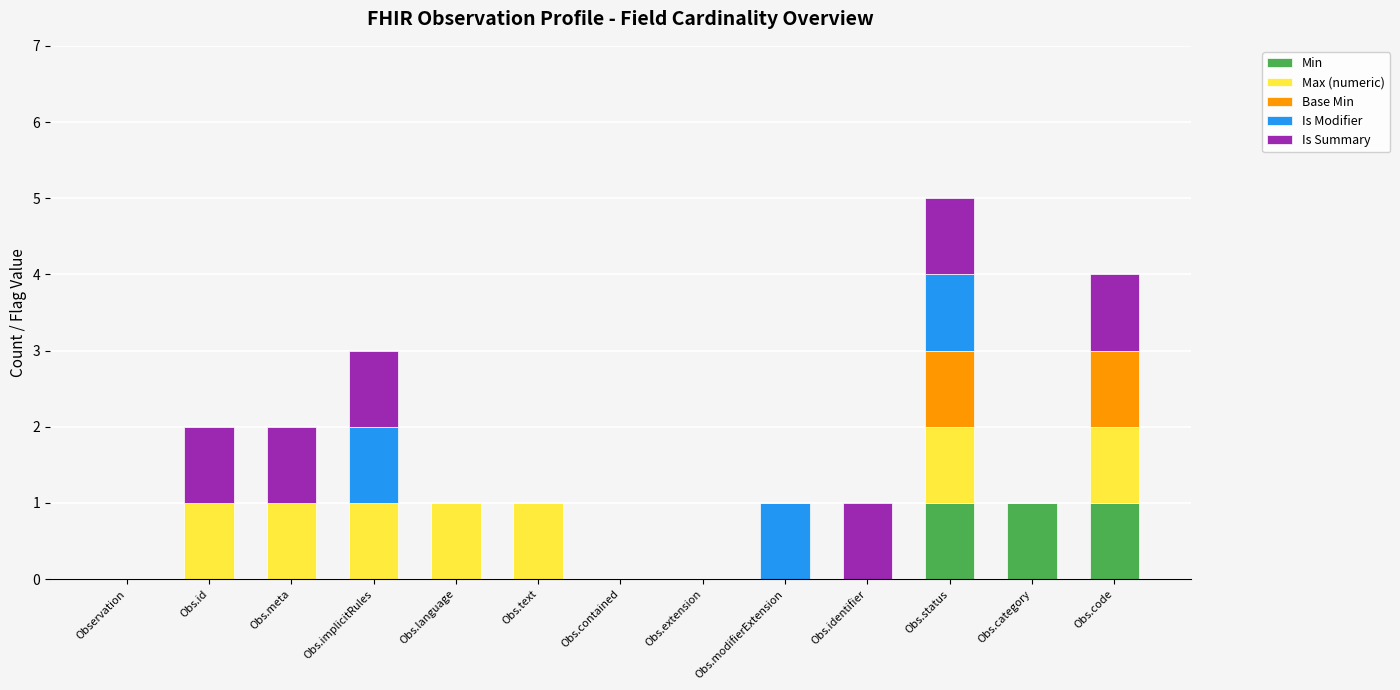

Is it true that Min equals 1 at Obs.code?

True